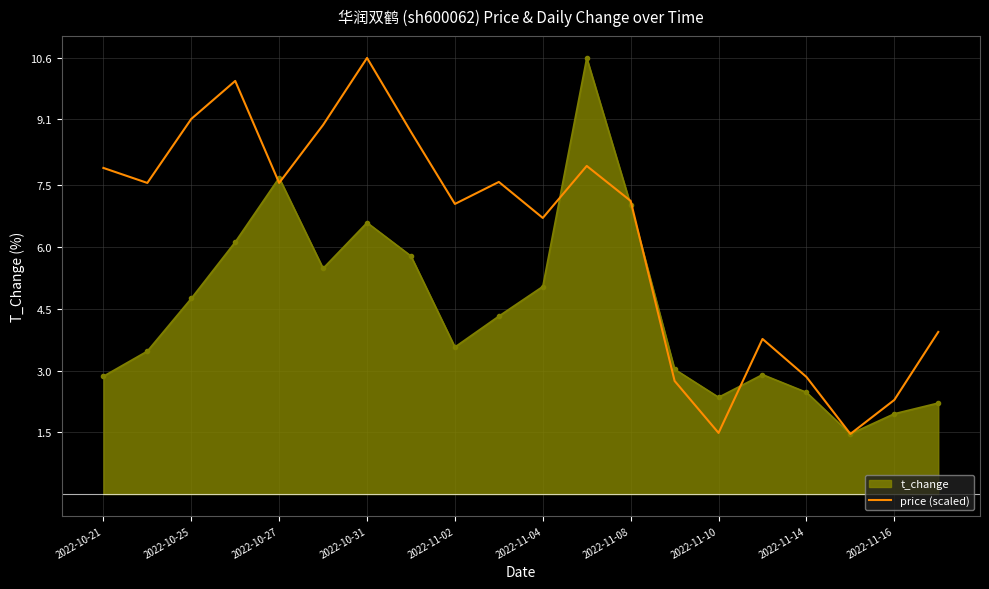

Rank the series by their average value, from lowest to highest.

t_change, price (scaled)